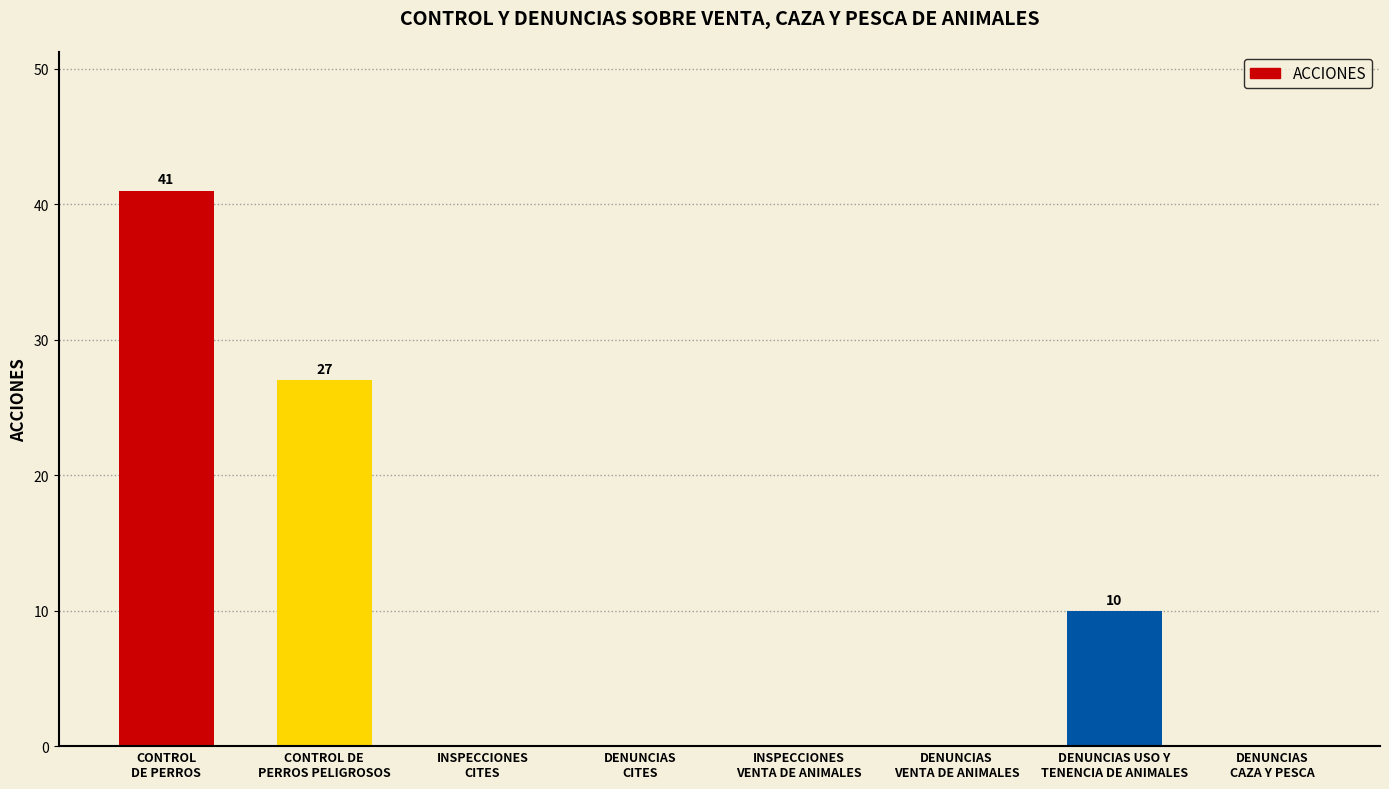

What is the greatest value displayed?

41